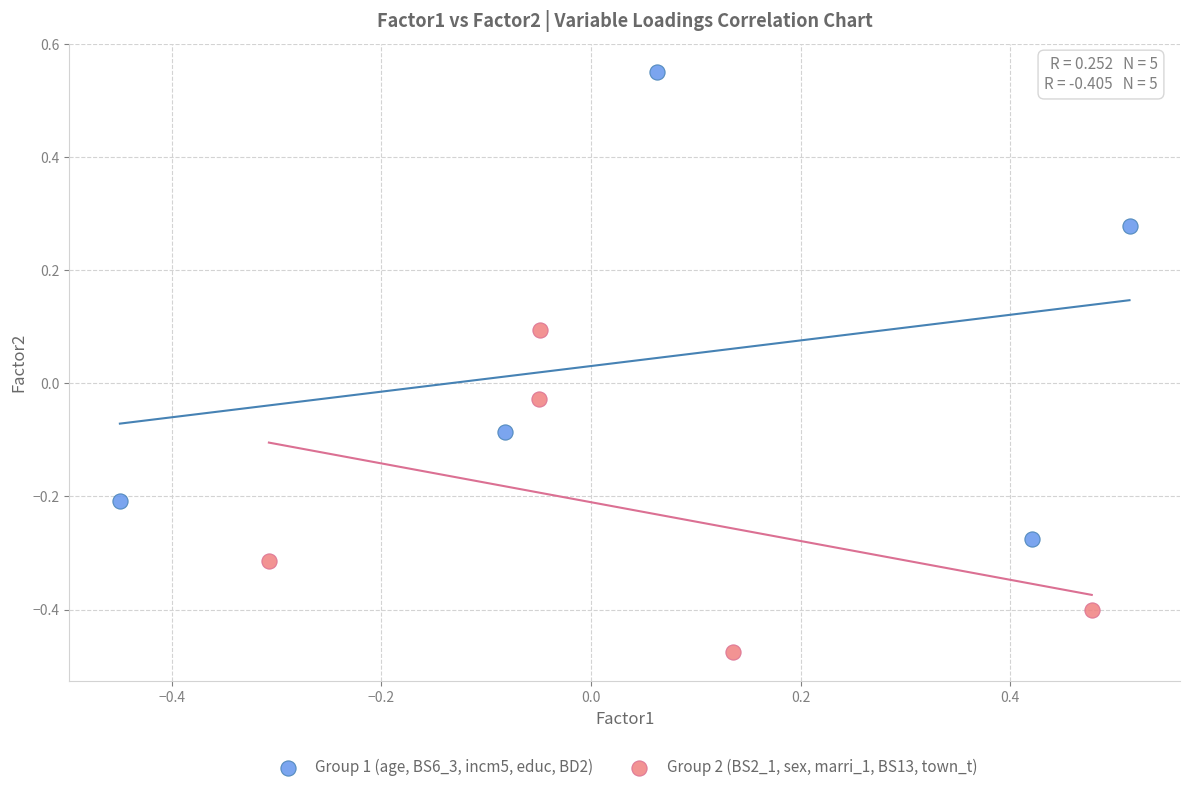

Which series reaches the maximum Y coordinate?

Group 1 (age, BS6_3, incm5, educ, BD2)